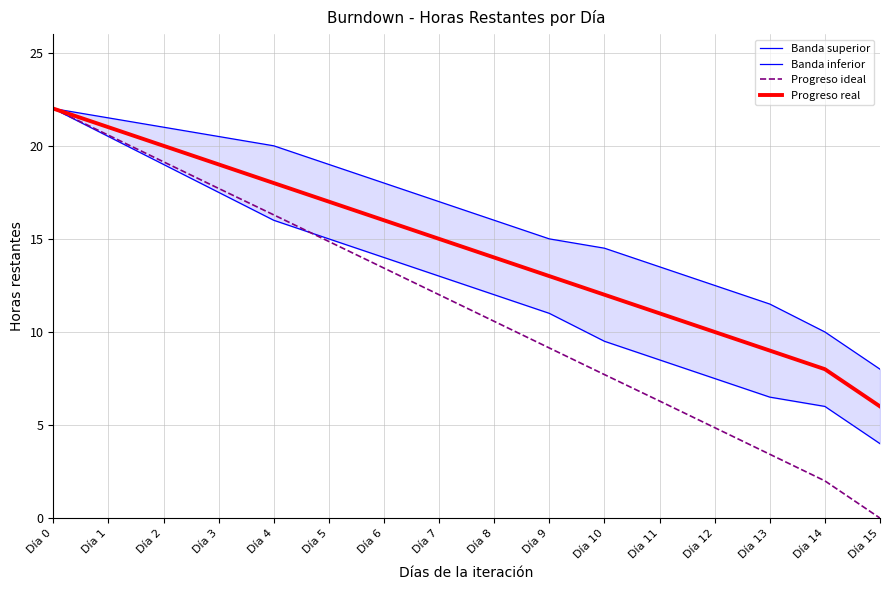

What is the value of the Banda inferior point at the 10th from the left?

11.0